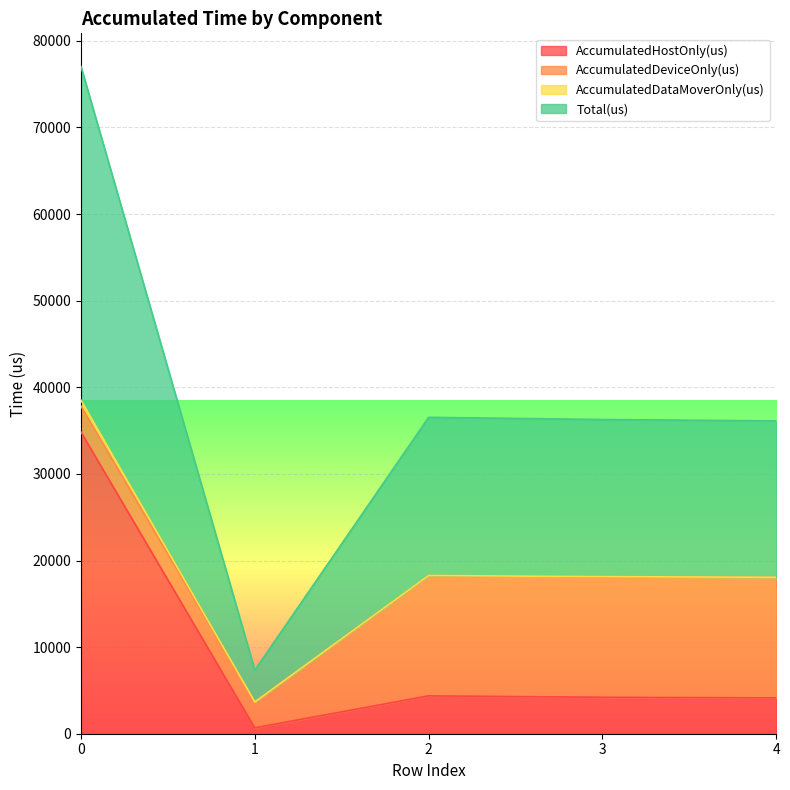

What value does the AccumulatedHostOnly(us) series have at 4?

4137.7